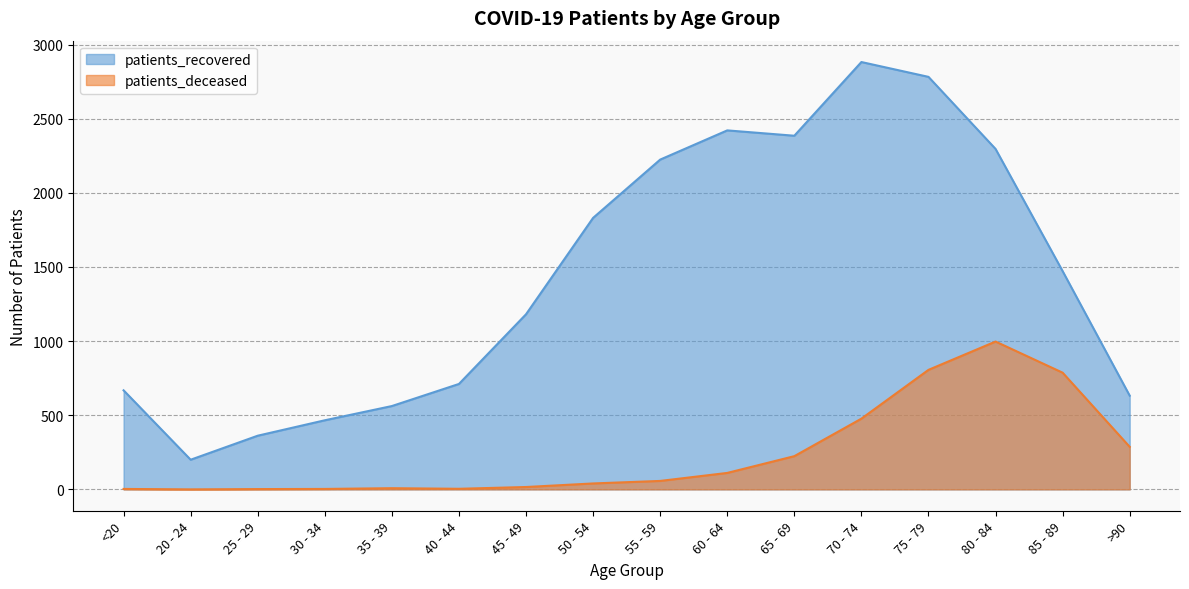

What is the maximum value for patients_deceased?

997